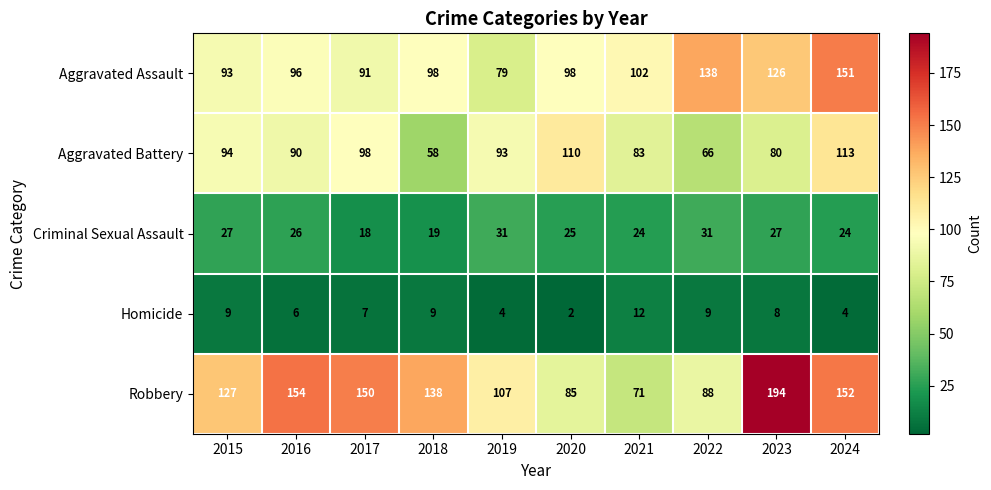

Is it true that Criminal Sexual Assault equals 36 at 2016?

False